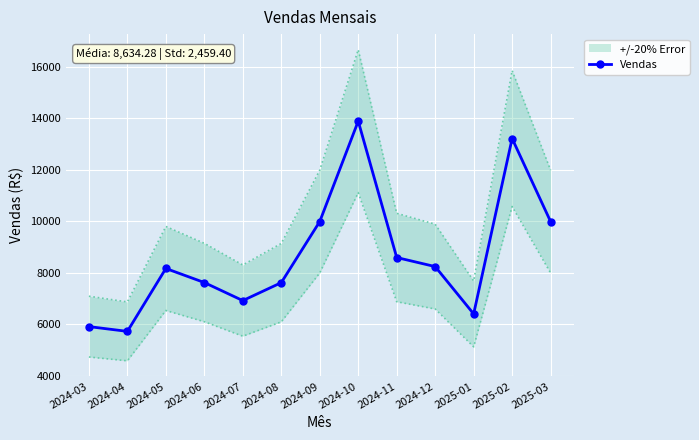

What is the difference between the maximum and minimum values?

8171.6